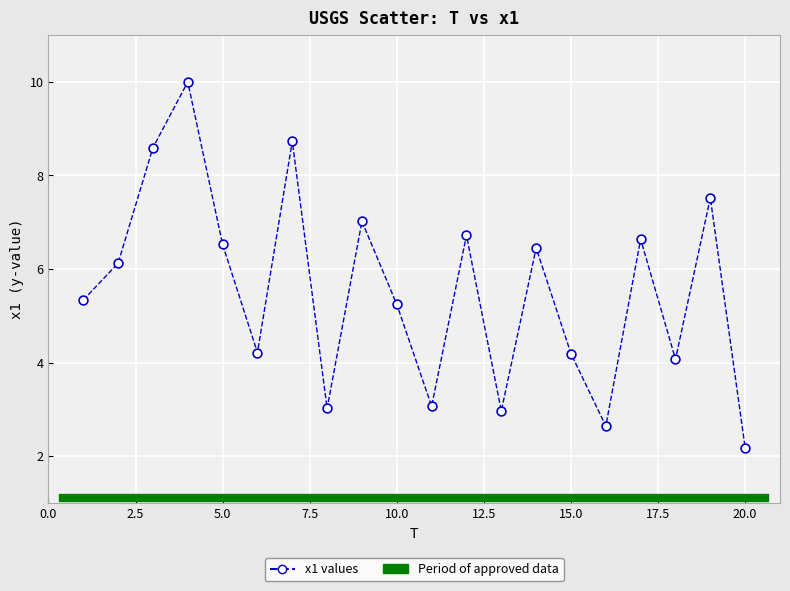

What Y value in the scatter plot is closest to 6?

6.1